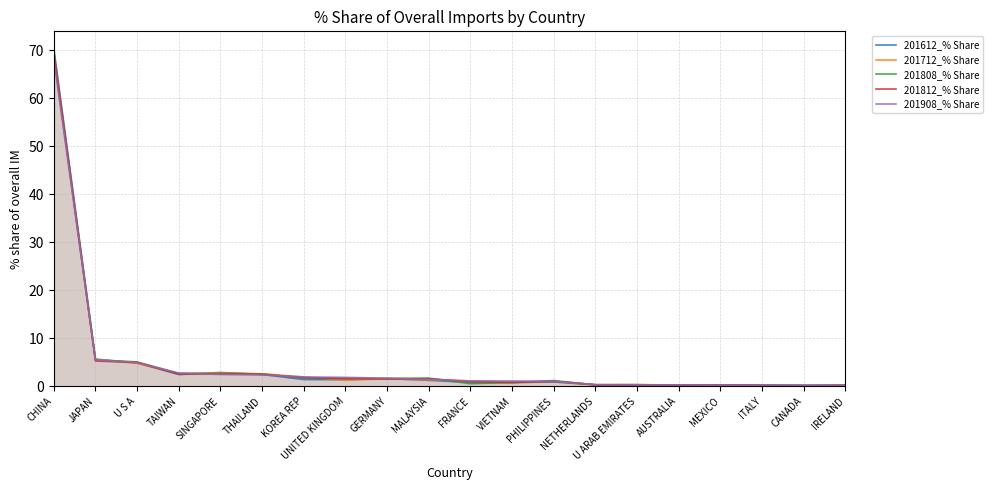

What is the value of the 201908_% Share point at the 8th from the left?

1.8